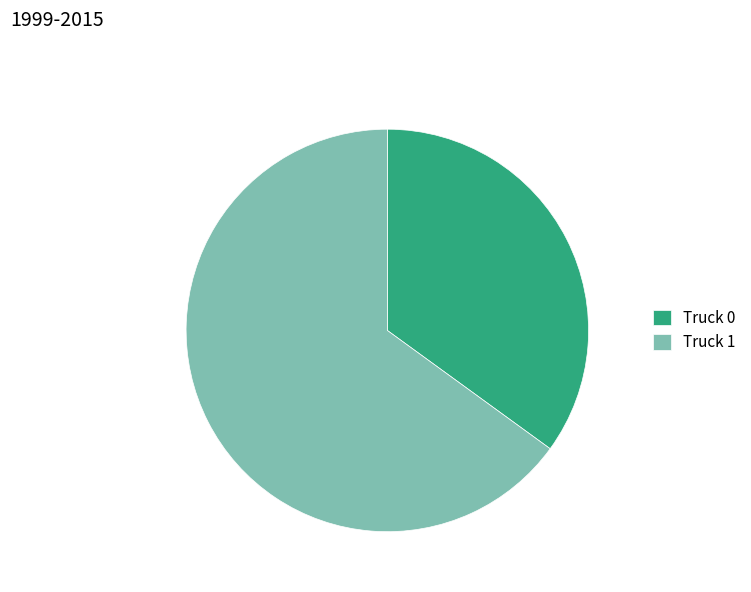

Combined, do Truck 1 and Truck 0 account for over 50%?

Yes